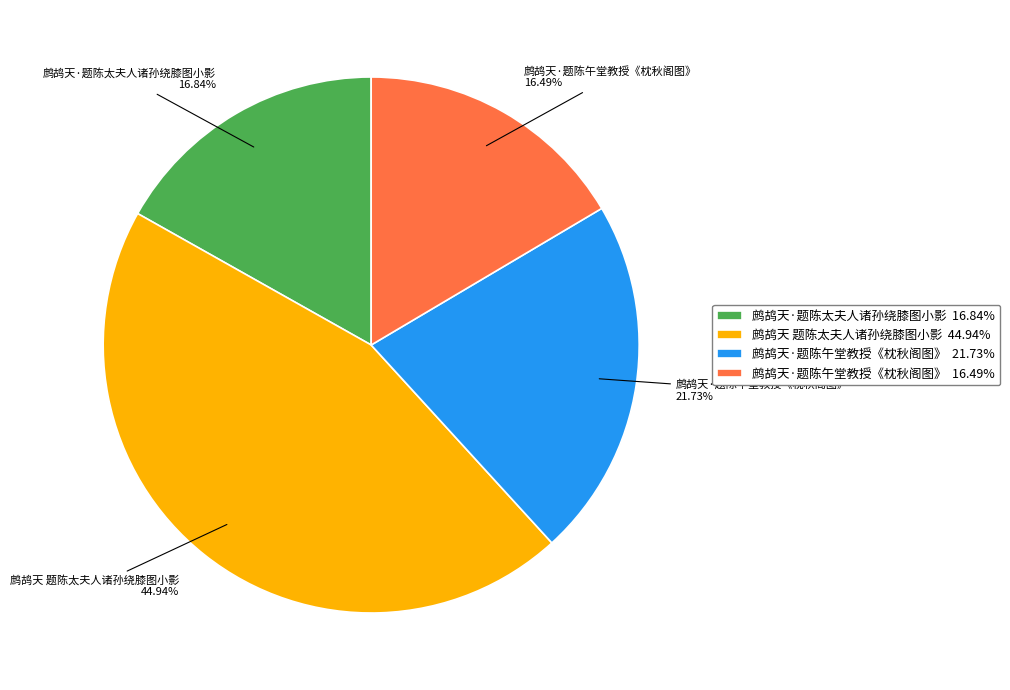

Does any single category account for the majority?

No